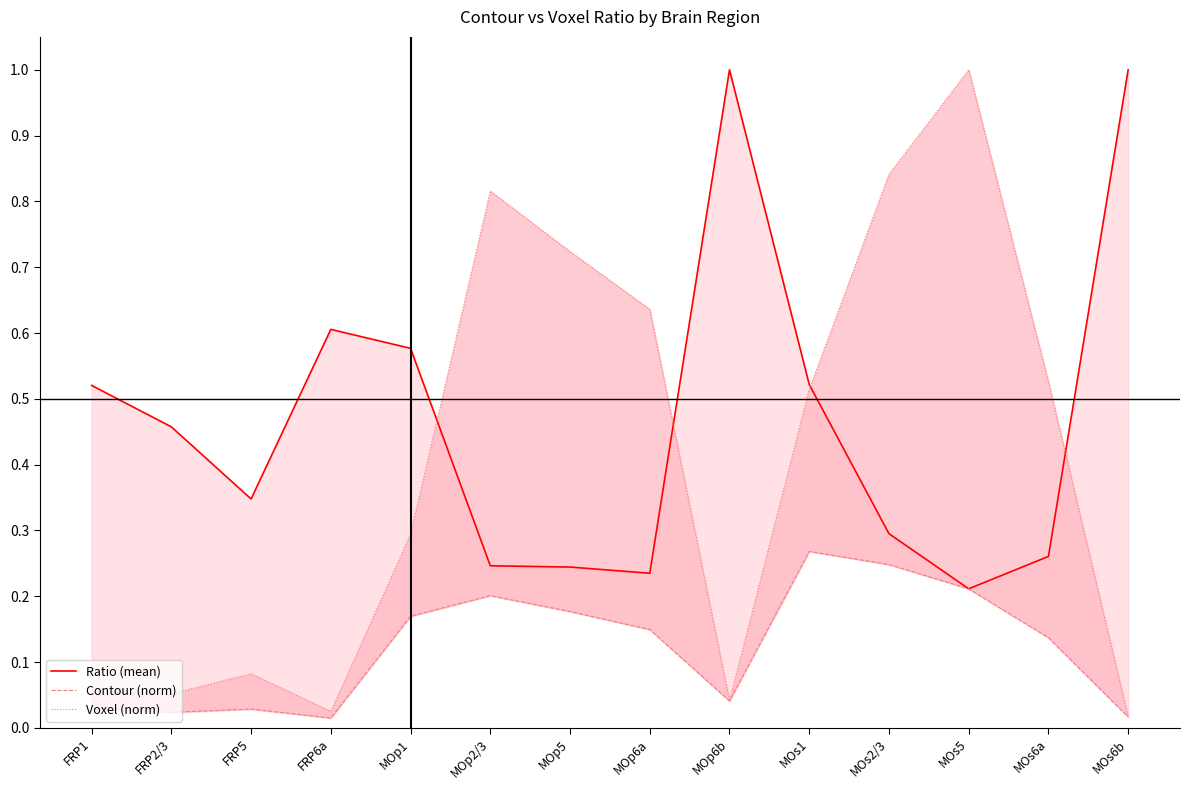

At which category does Ratio (mean) reach its first local valley?

FRP5